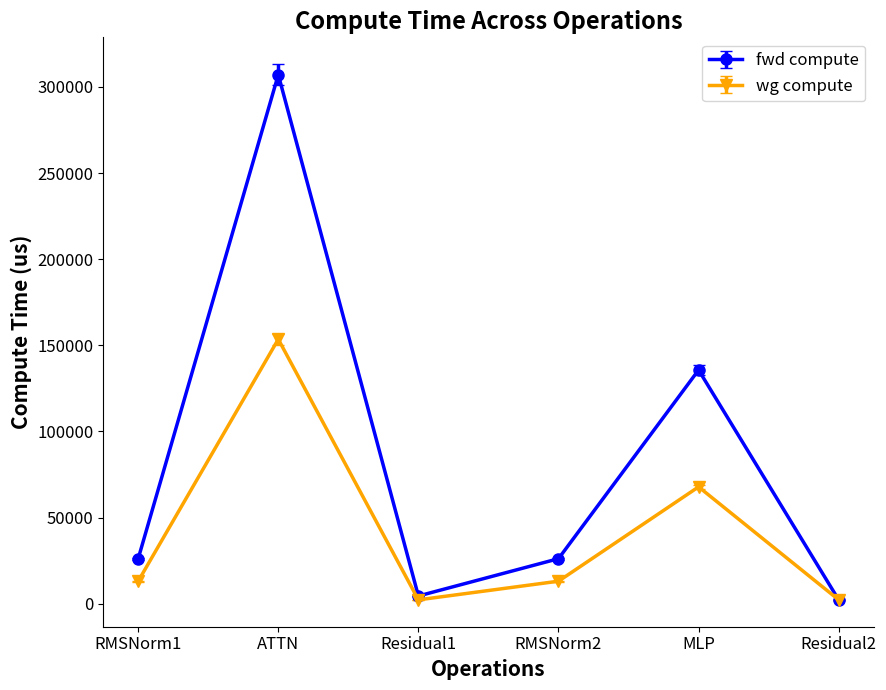

At which category does the chart reach its peak across all series?

ATTN